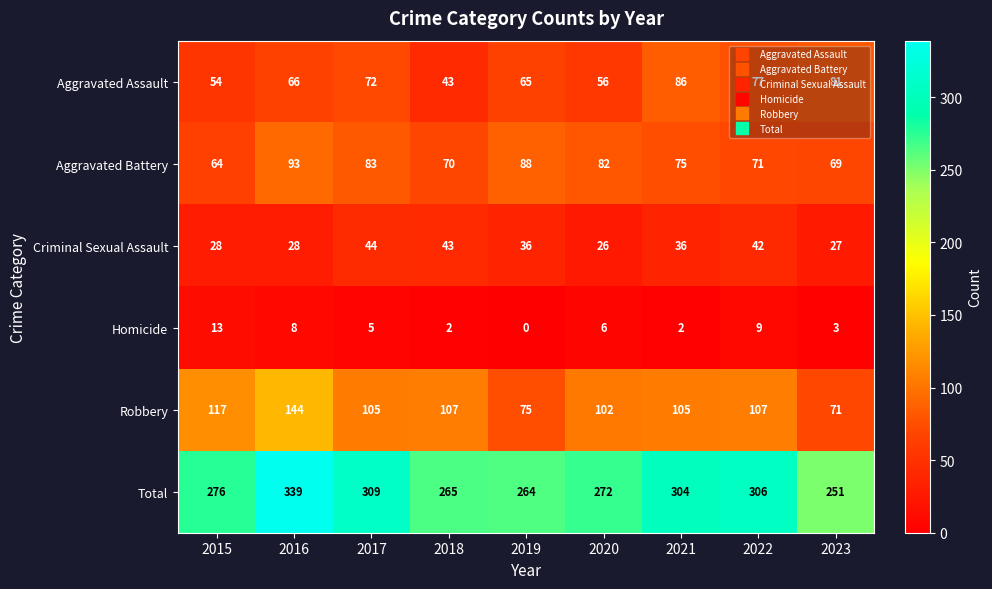

The value of Criminal Sexual Assault at 2021 is 36. True or false?

True